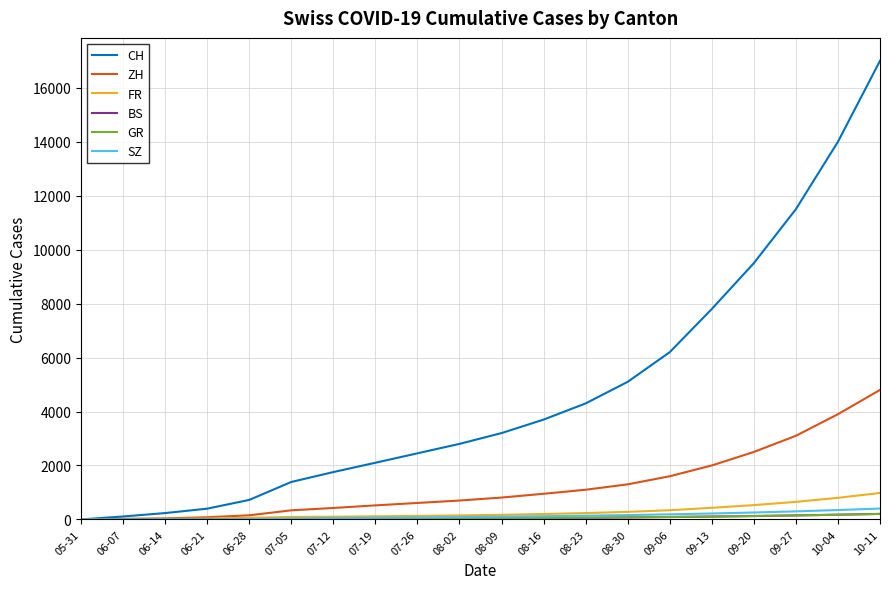

Is the value of GR at 09-27 greater than the value of BS at 06-07?

Yes